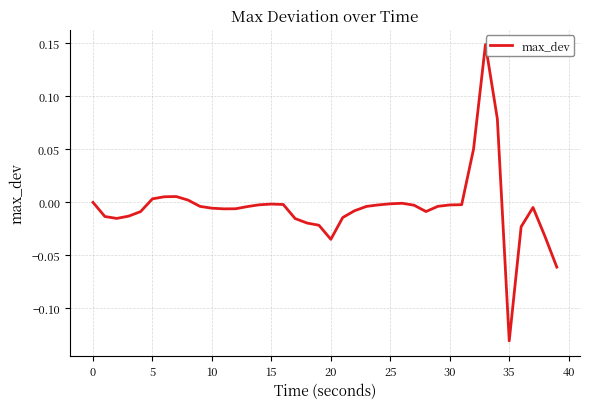

How many categories are shown in the chart?

40